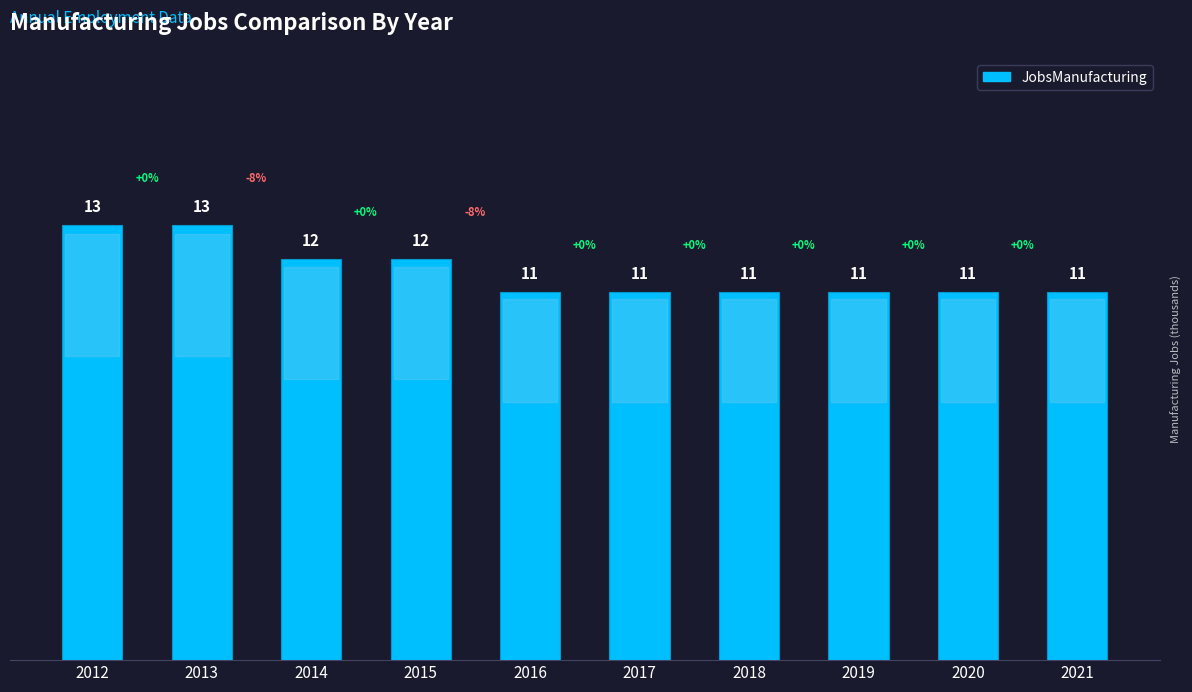

The value at 2019 is 11. True or false?

True